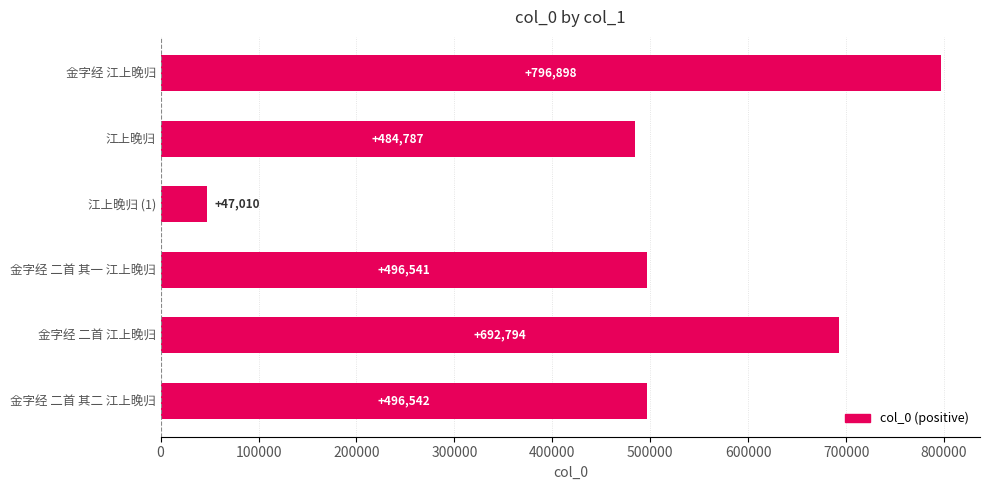

What is the minimum value shown in the chart?

47010